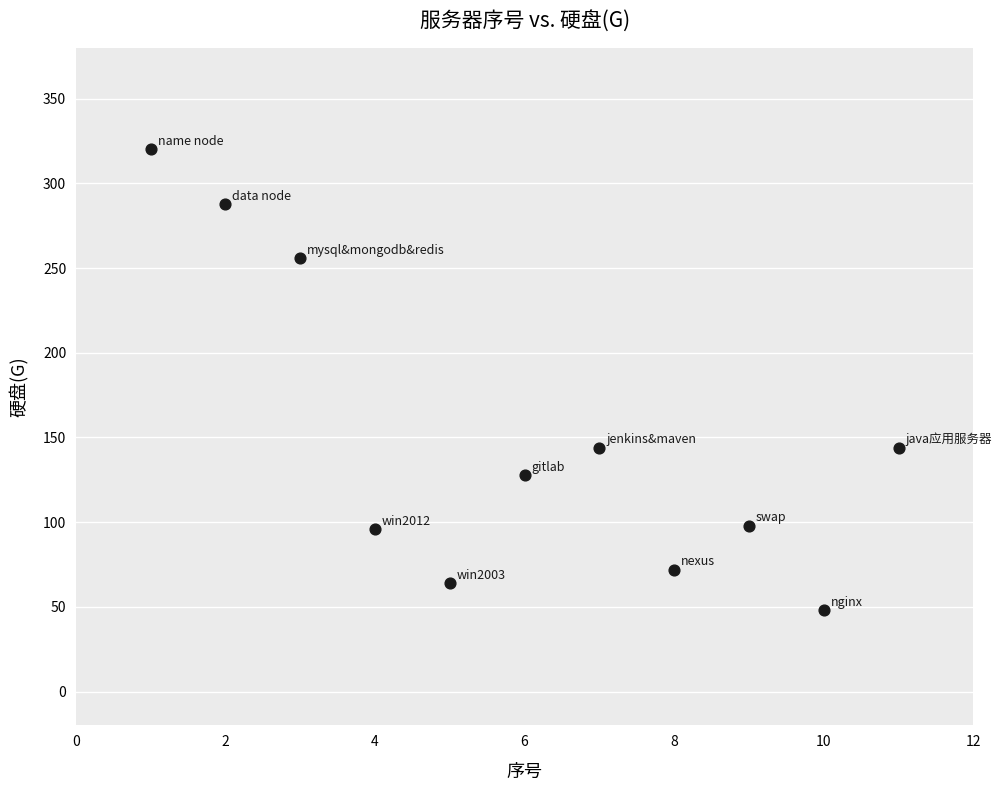

What is the average X value?

6